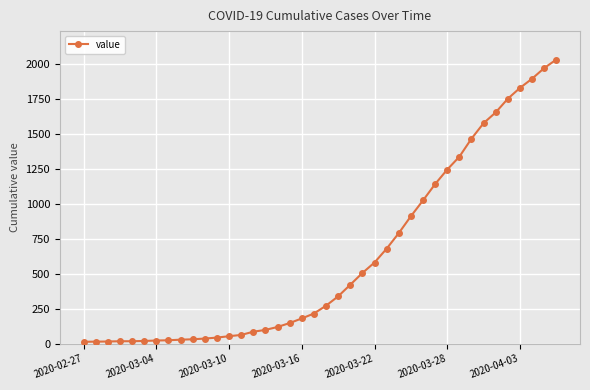

What is the greatest value displayed?

2032